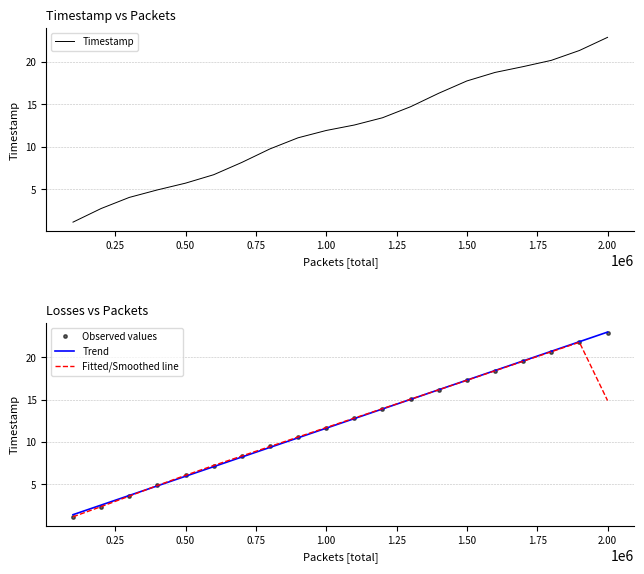

How many times do Fitted/Smoothed line and Trend cross each other?

2